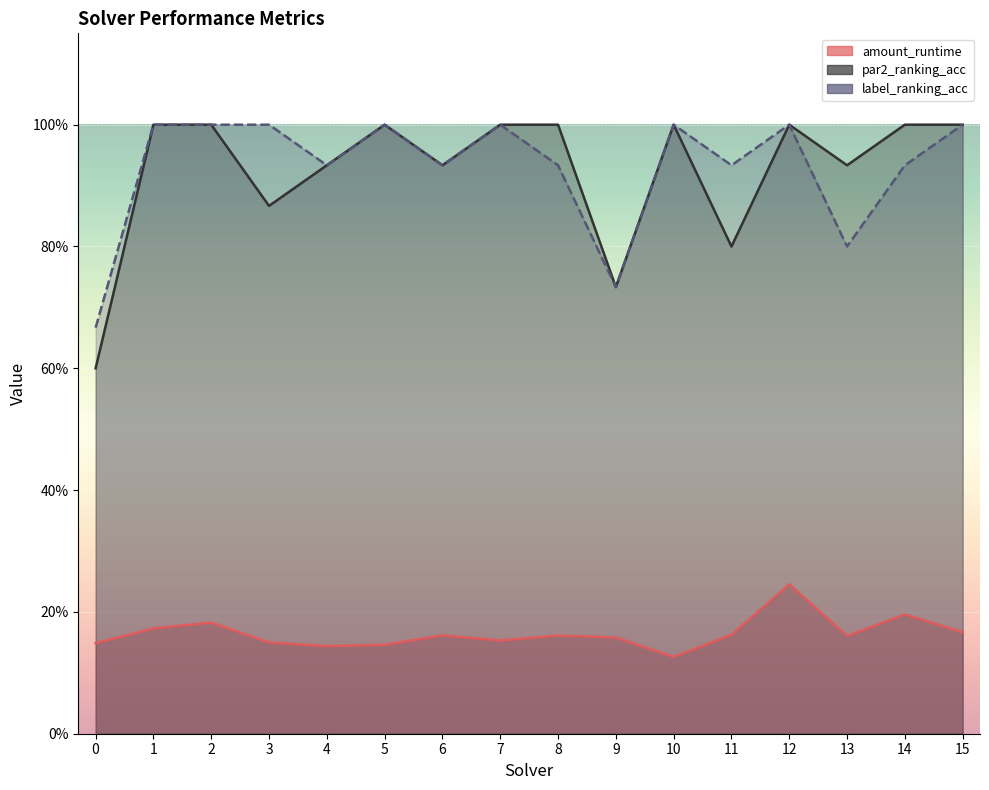

What is the value of the label_ranking_acc point at the 4th from the left?

1.0